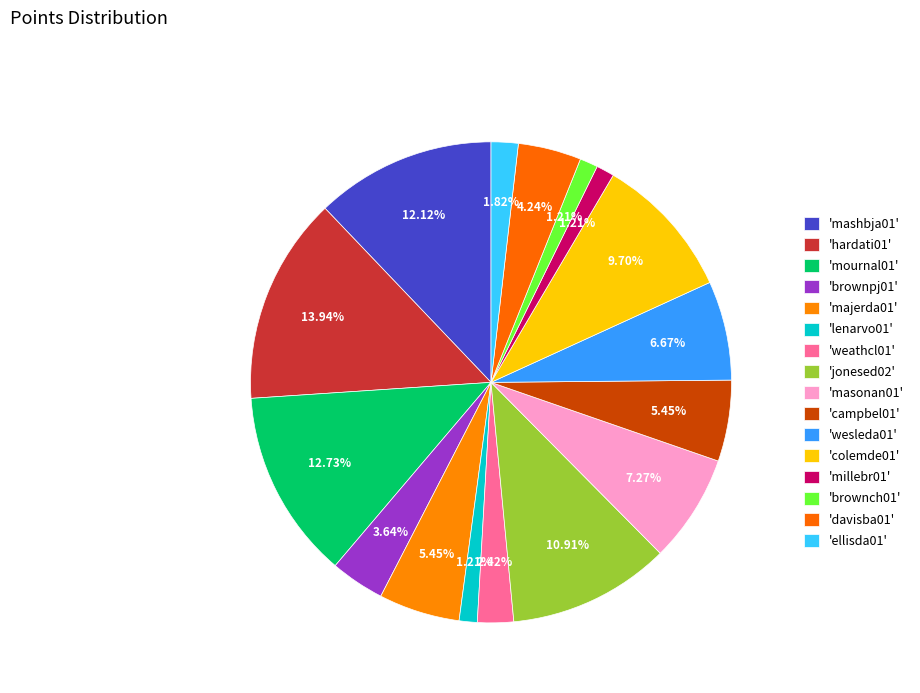

Count the number of slices in the pie.

16